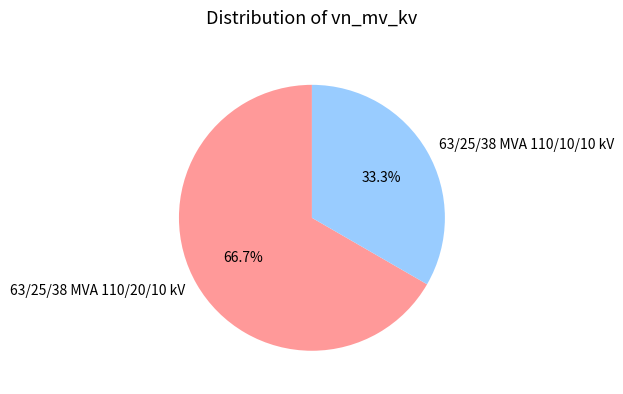

Between 63/25/38 MVA 110/20/10 kV and 63/25/38 MVA 110/10/10 kV, which is larger?

63/25/38 MVA 110/20/10 kV